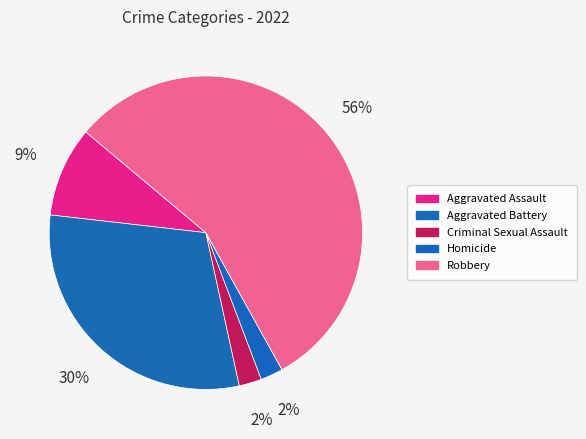

To the nearest percent, what is the average slice percentage?

20%